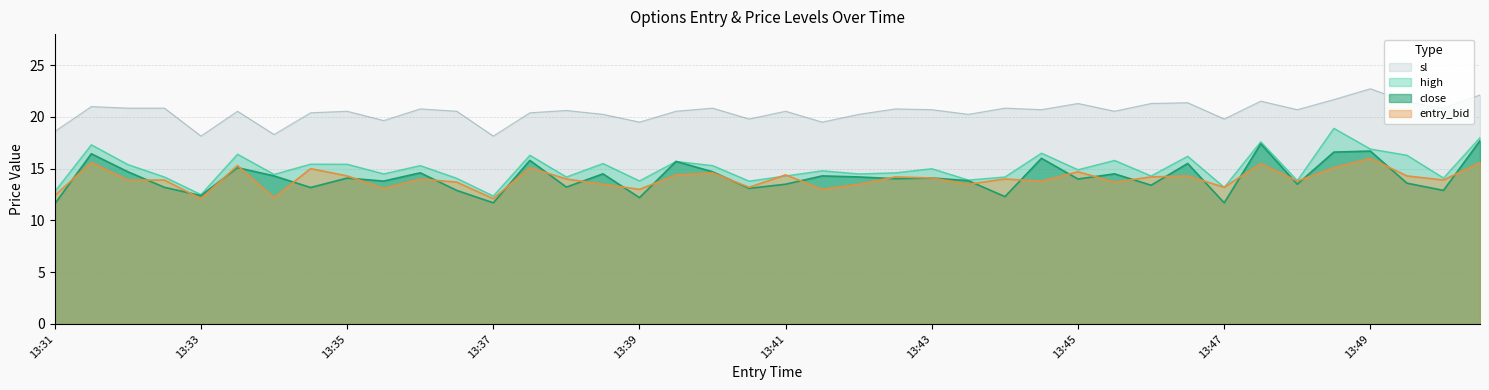

At which category is the sum across all series the highest?

39